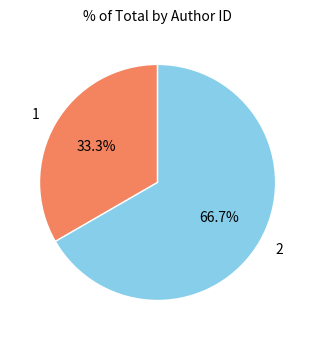

Which category has the biggest portion of the pie?

2